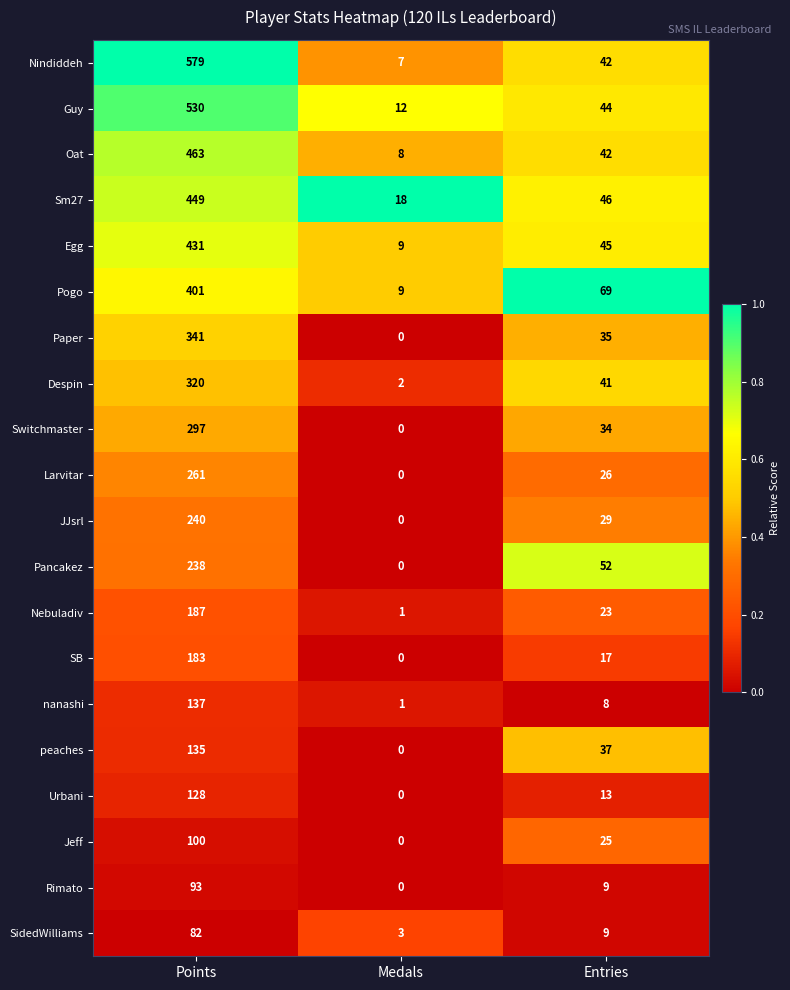

Rank the categories by Pogo value from highest to lowest.

Points, Entries, Medals